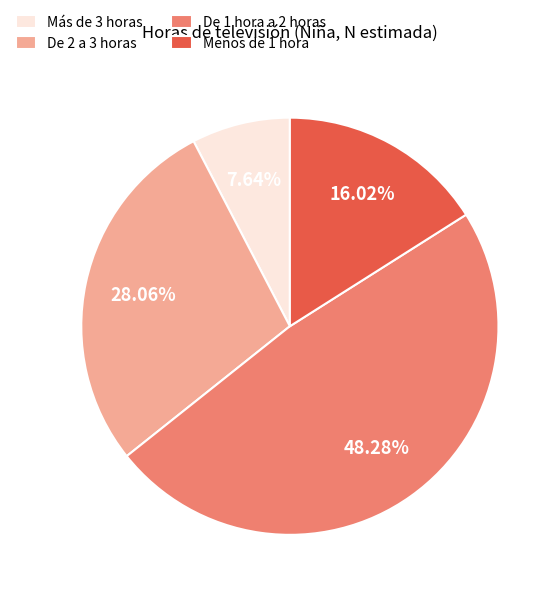

Is De 1 hora a 2 horas the majority of the pie?

No